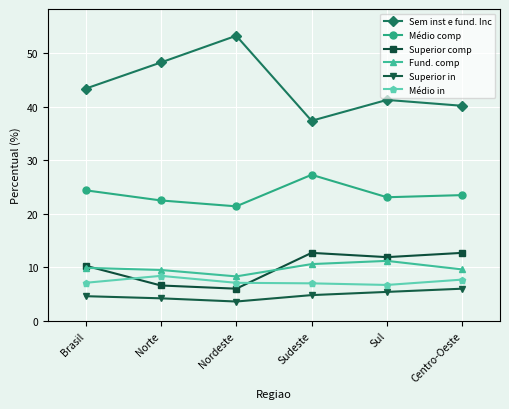

What are all the series names shown in the legend?

Sem inst e fund. Inc, Médio comp, Superior comp, Fund. comp, Superior in, Médio in